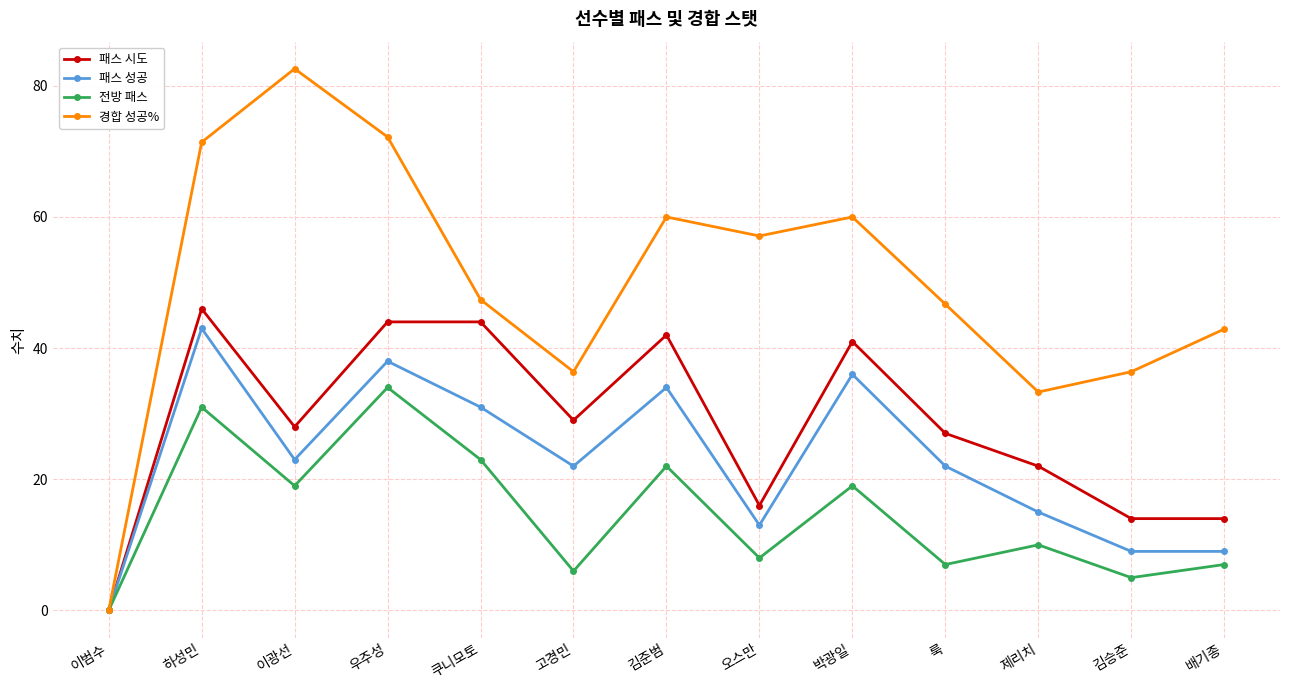

Which category has the lowest value in the 패스 시도 series?

이범수